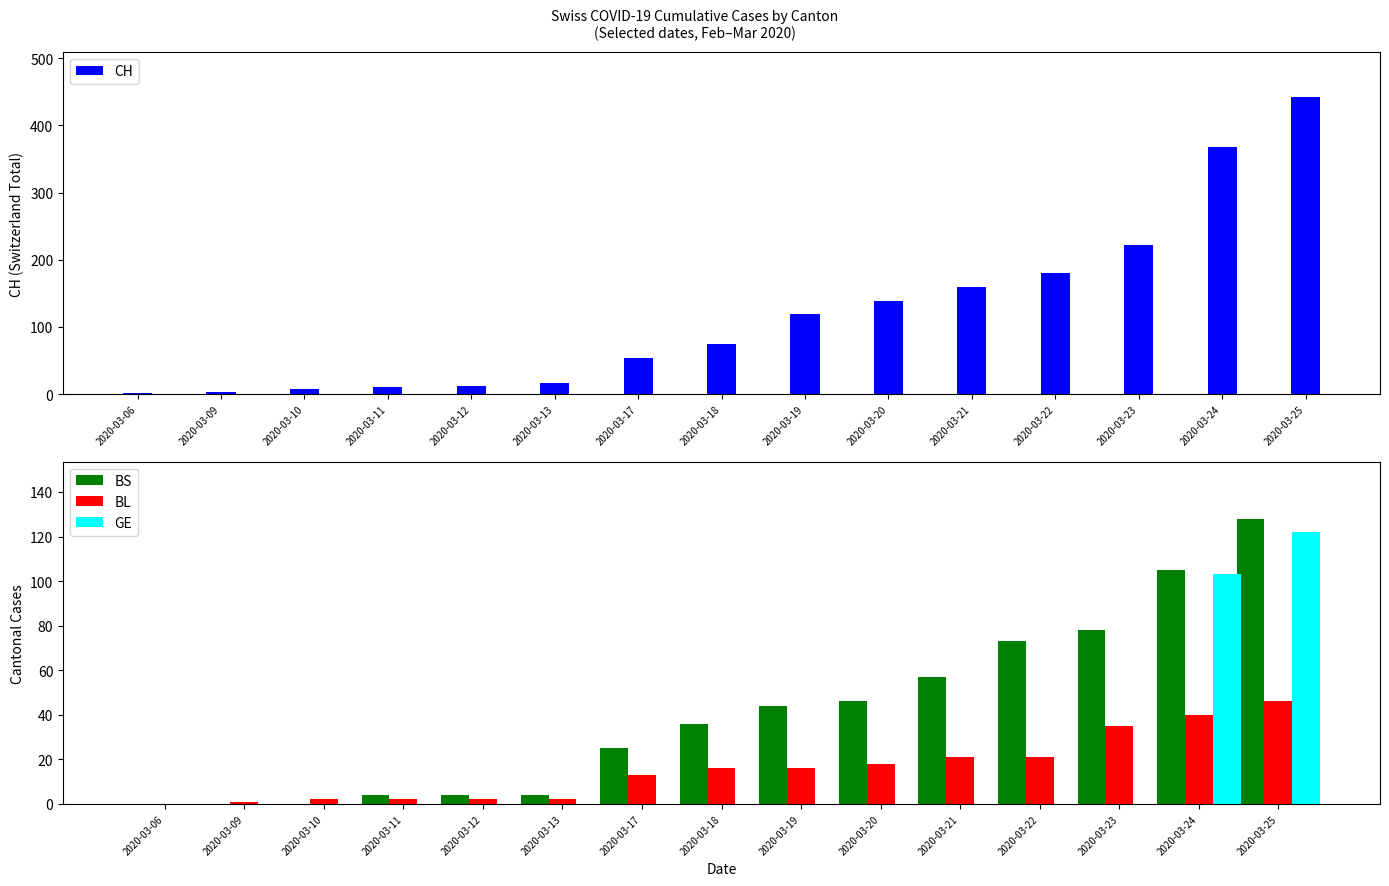

Is the value of BL at 2020-03-09 greater than the value of BS at 2020-03-17?

No